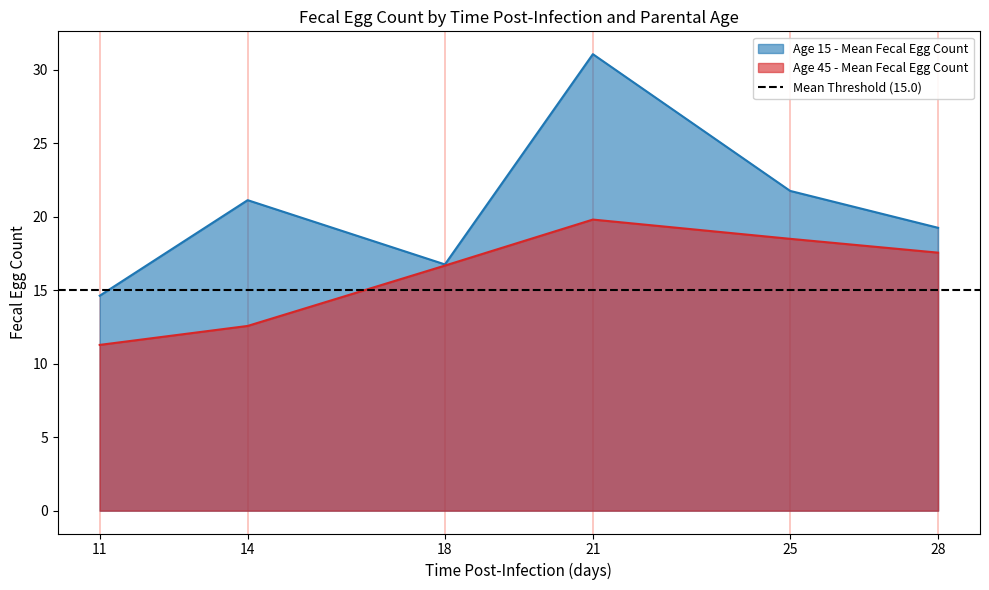

What is the approximate value of Age 15 - Mean Fecal Egg Count at 14?

21.1